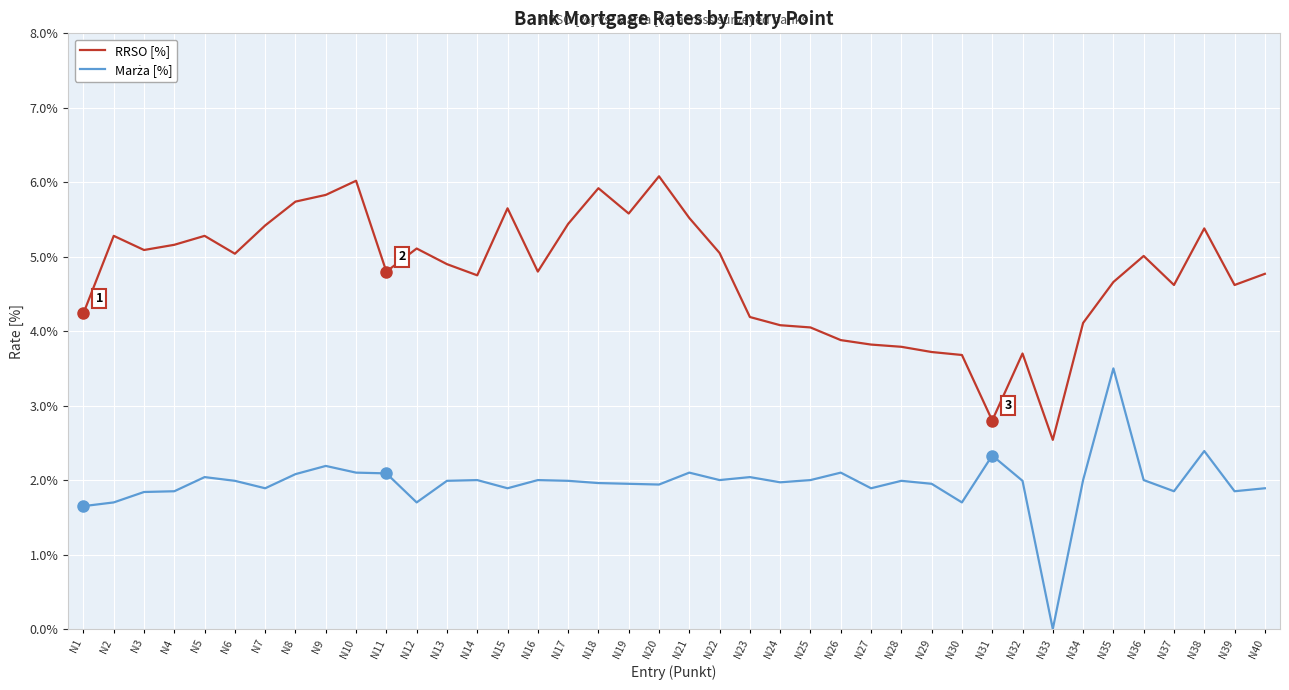

True or false: RRSO [%] has a value of 5.2 at N4.

True